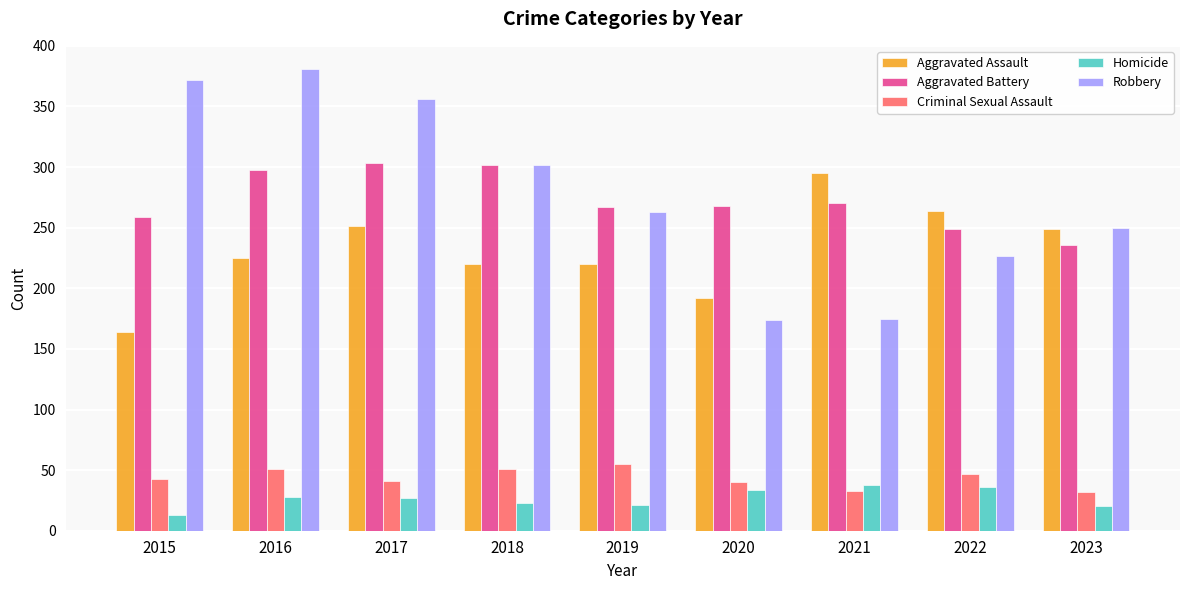

Is it true that Robbery equals 302 at 2018?

True